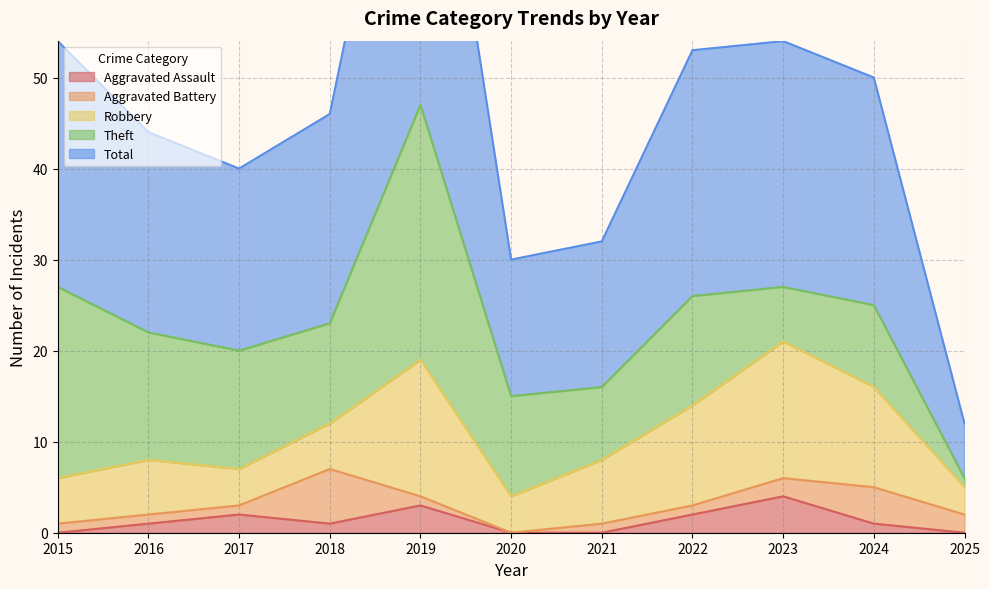

True or false: Aggravated Assault and Robbery intersect in this chart.

False